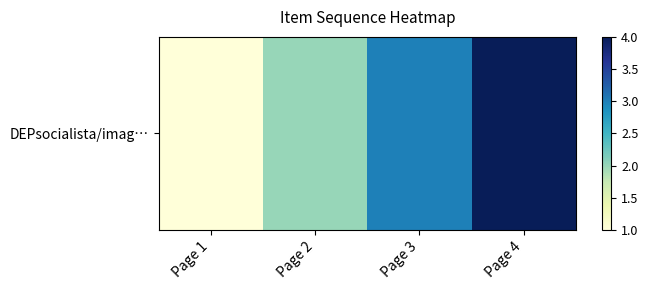

What is the maximum value shown in the chart?

4